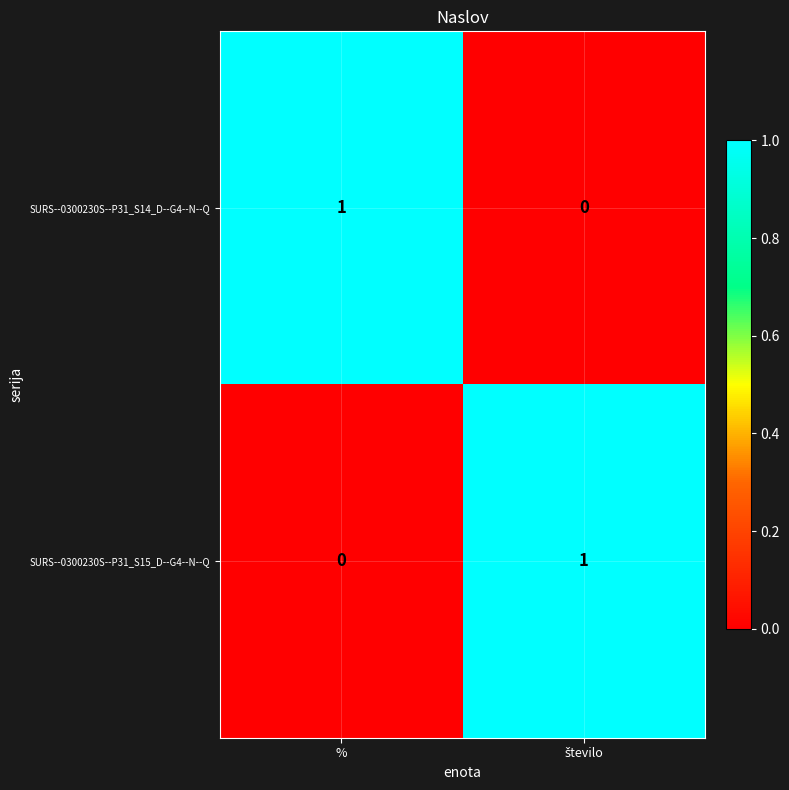

At %, list the series in order from largest to smallest.

SURS--0300230S--P31_S14_D--G4--N--Q, SURS--0300230S--P31_S15_D--G4--N--Q